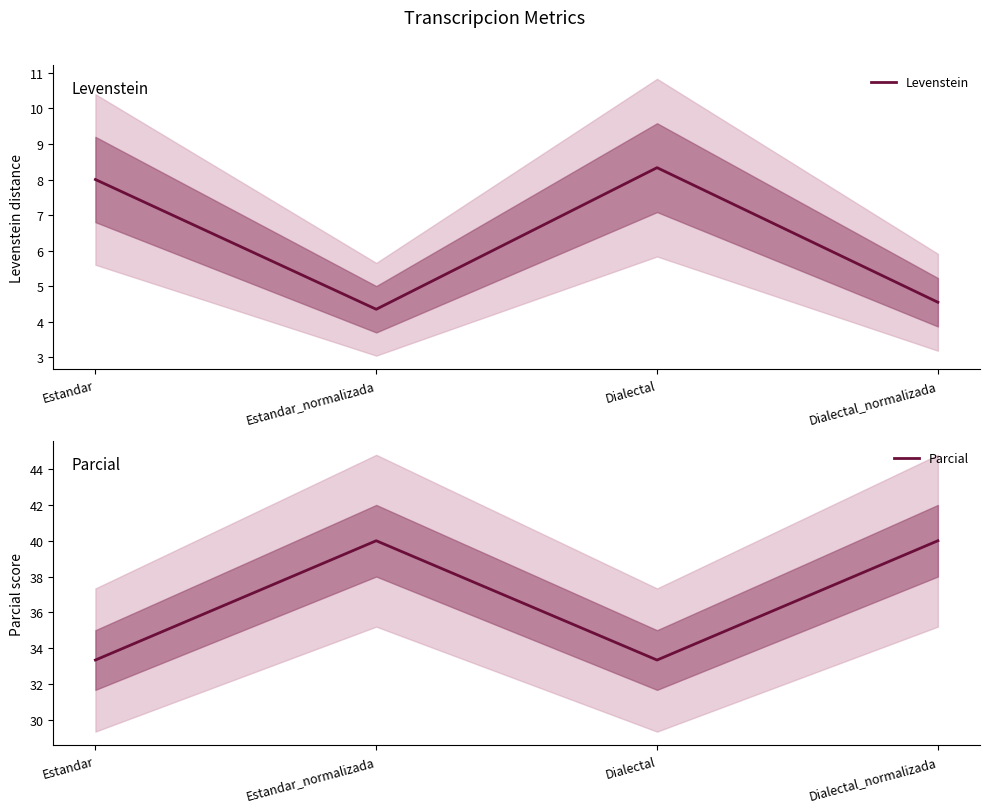

What is the average value of the Parcial series?

36.7